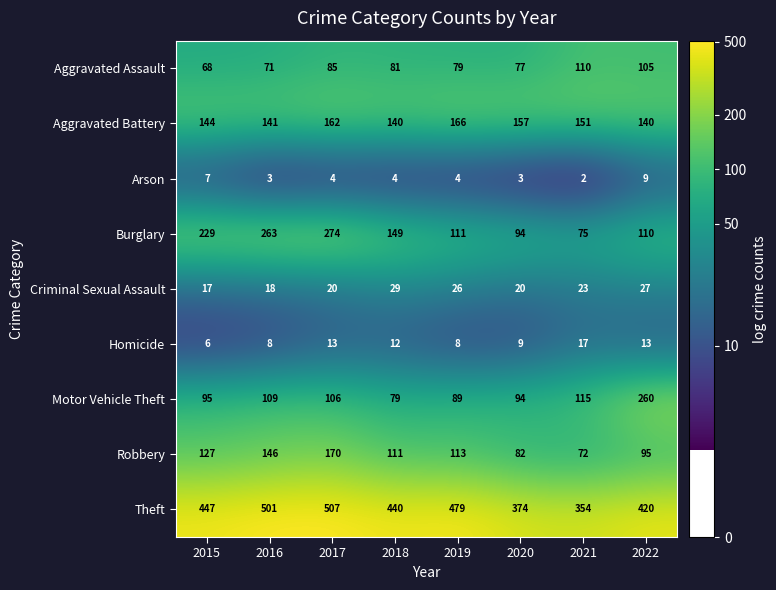

Count the number of data series in this chart.

9